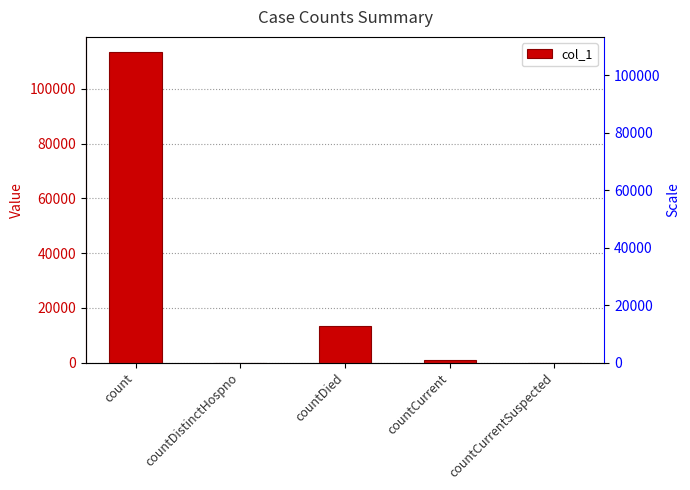

Rank the categories by value from highest to lowest.

count, countDied, countCurrent, countDistinctHospno, countCurrentSuspected